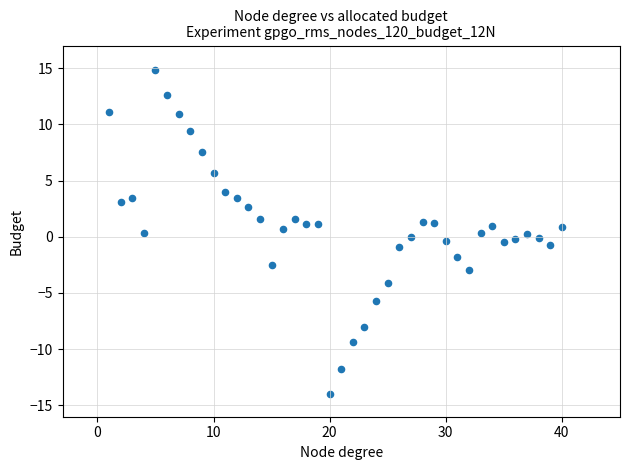

What is the range of X values (max minus min)?

39.0